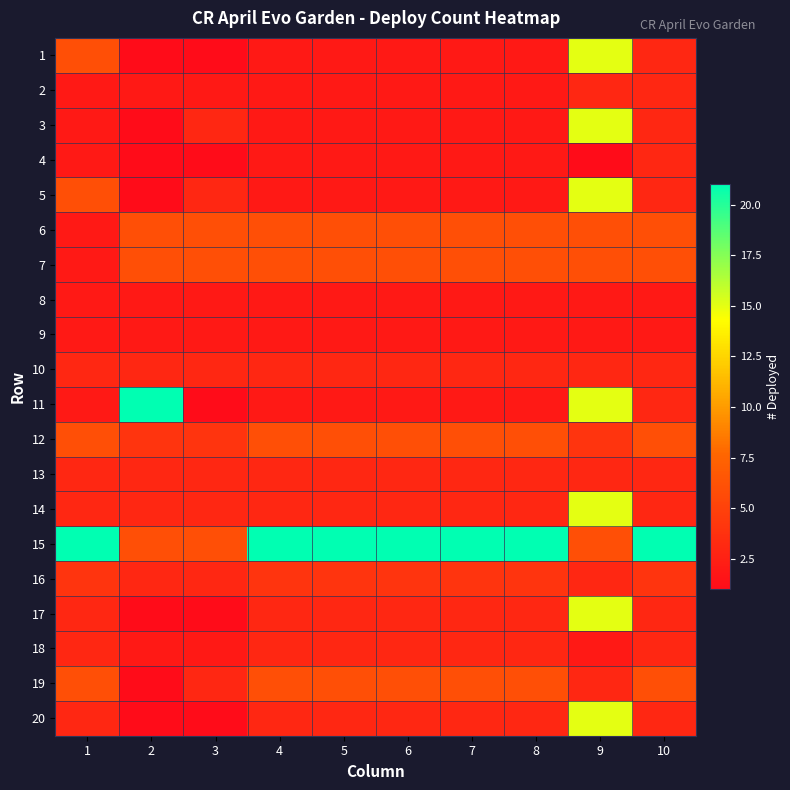

At how many categories does at least one series exceed 2?

10